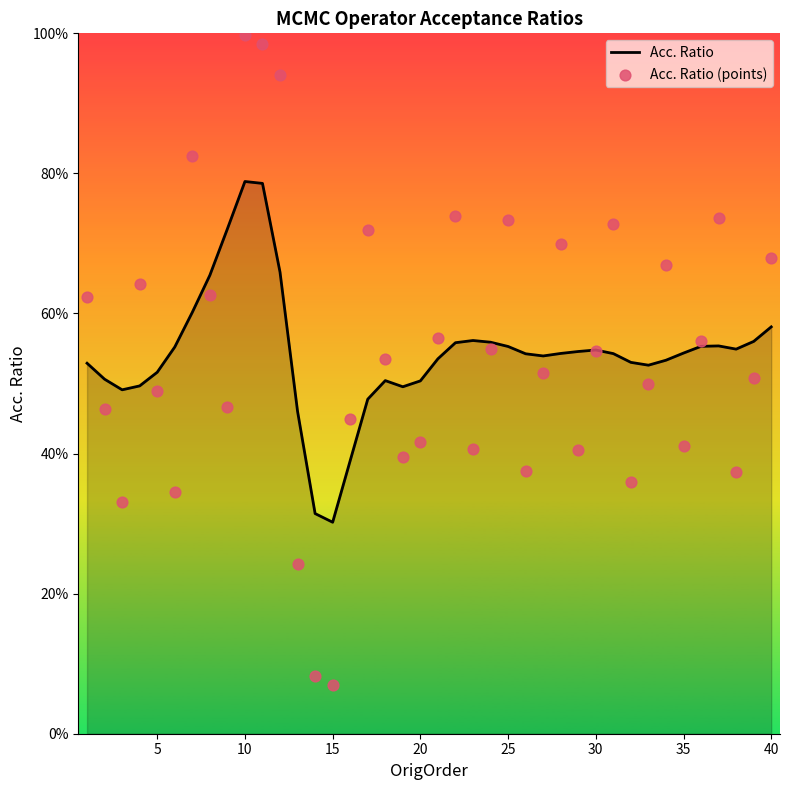

What are all the series names shown in the legend?

Acc. Ratio, Acc. Ratio (points)